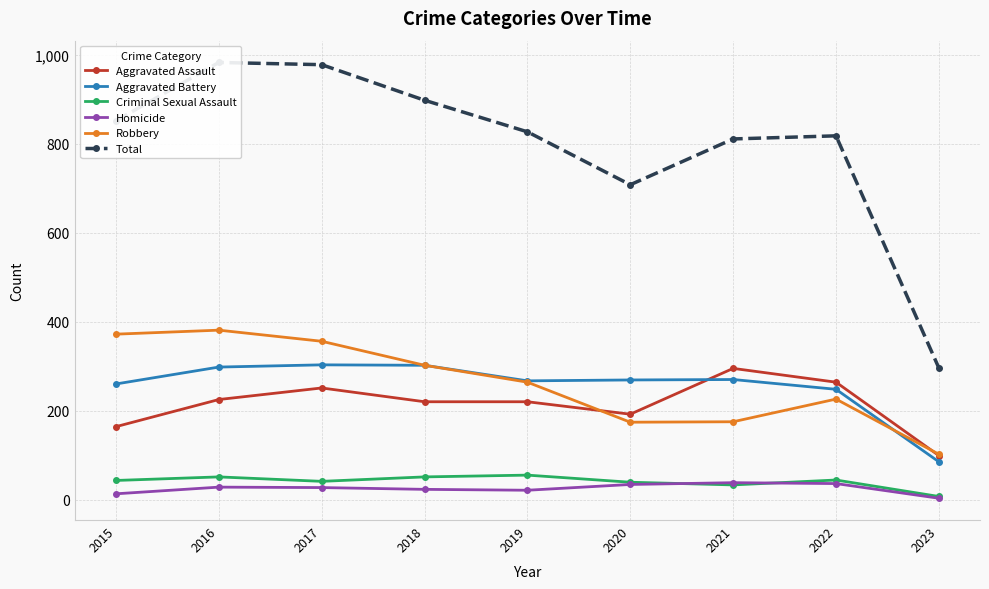

Is this an area chart (filled region under the line)?

No